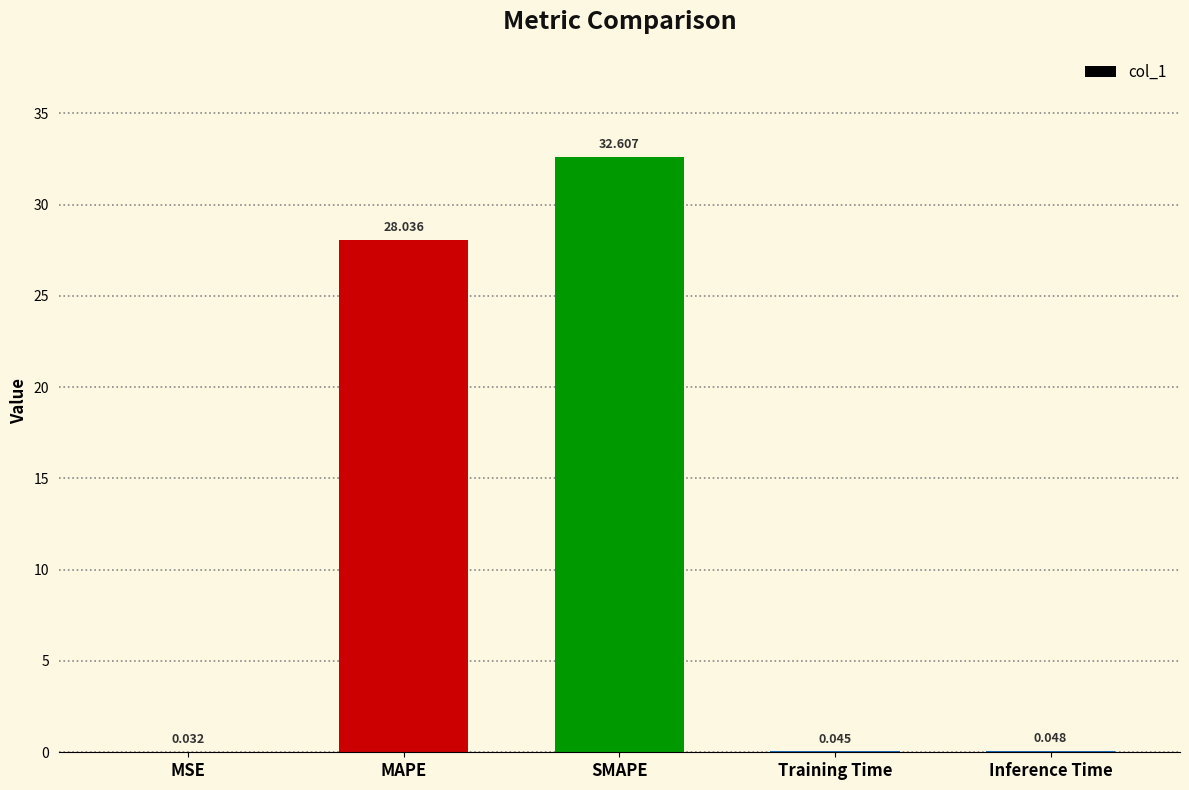

Between MAPE and Inference Time, which is larger?

MAPE